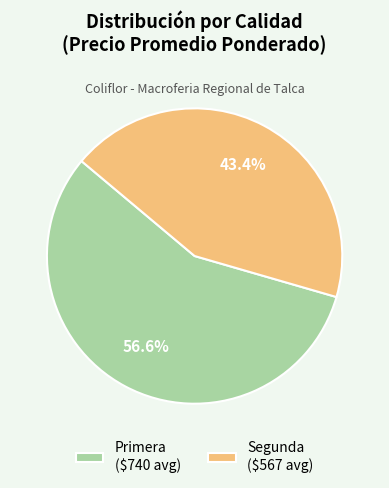

What percentage is NOT represented by Primera ($740 avg)?

43.4%